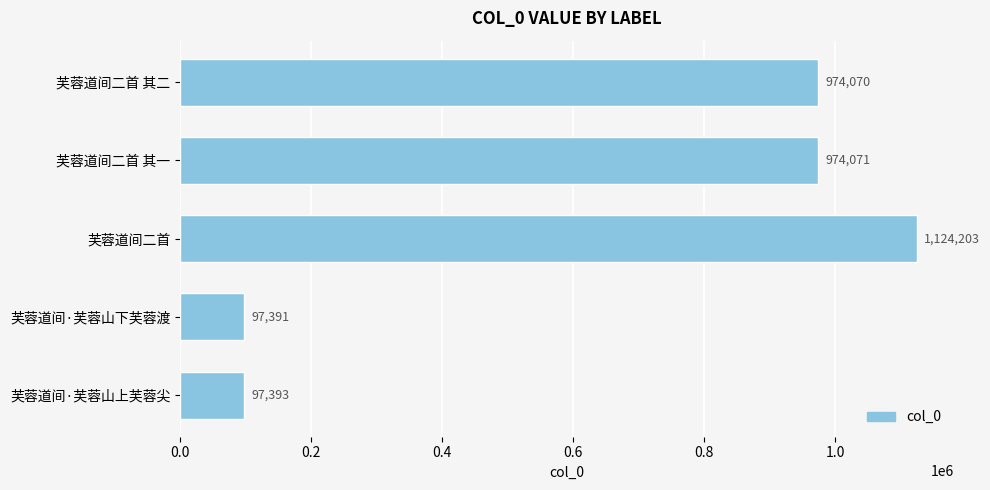

What is the difference between the second highest and minimum values?

876680